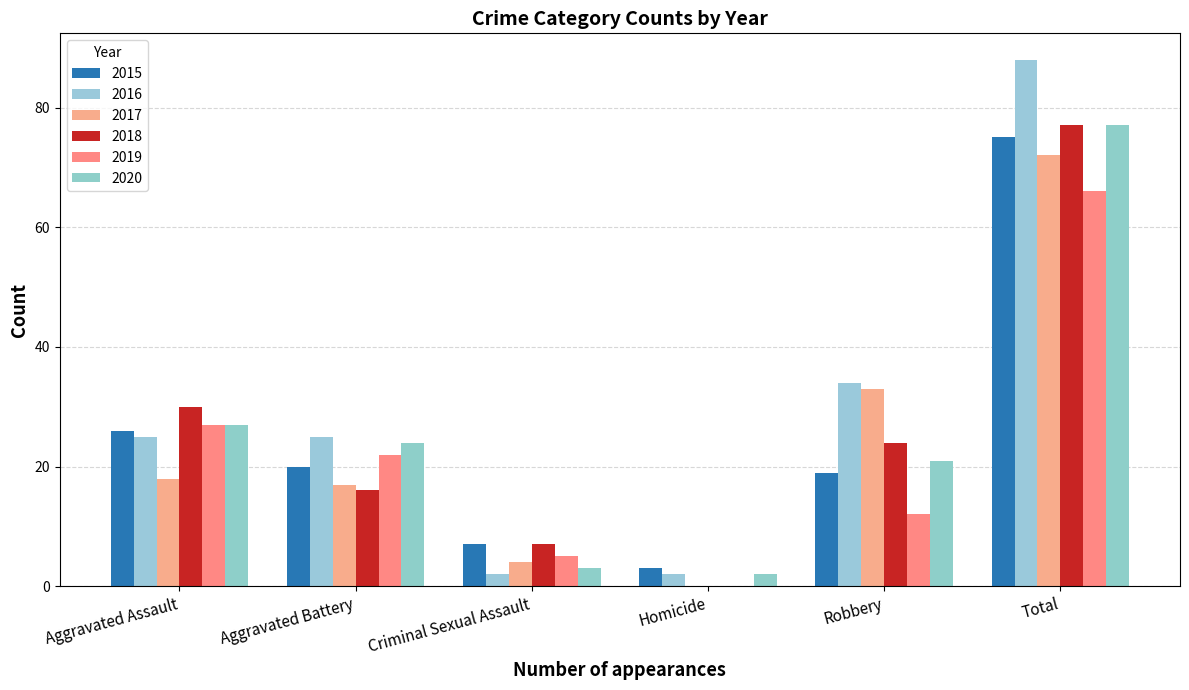

Count the number of data series in this chart.

6